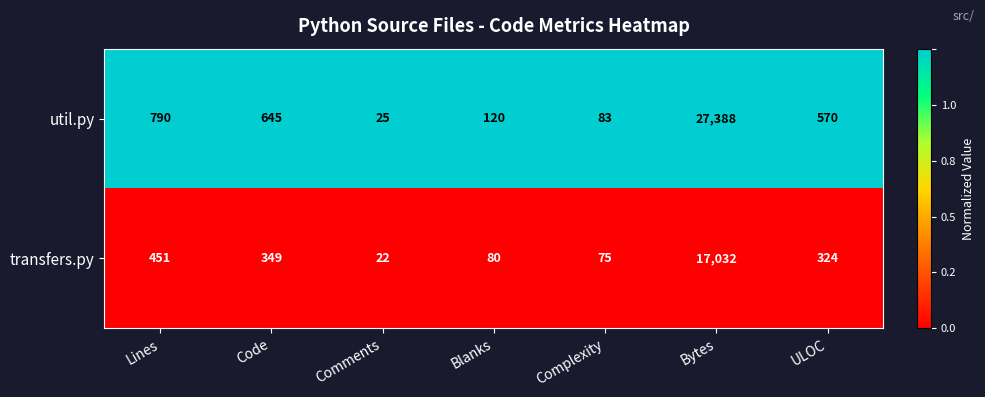

Reading left to right, list all the values displayed in this chart.

util.py: 790	645	25	120	83	27388	570
transfers.py: 451	349	22	80	75	17032	324